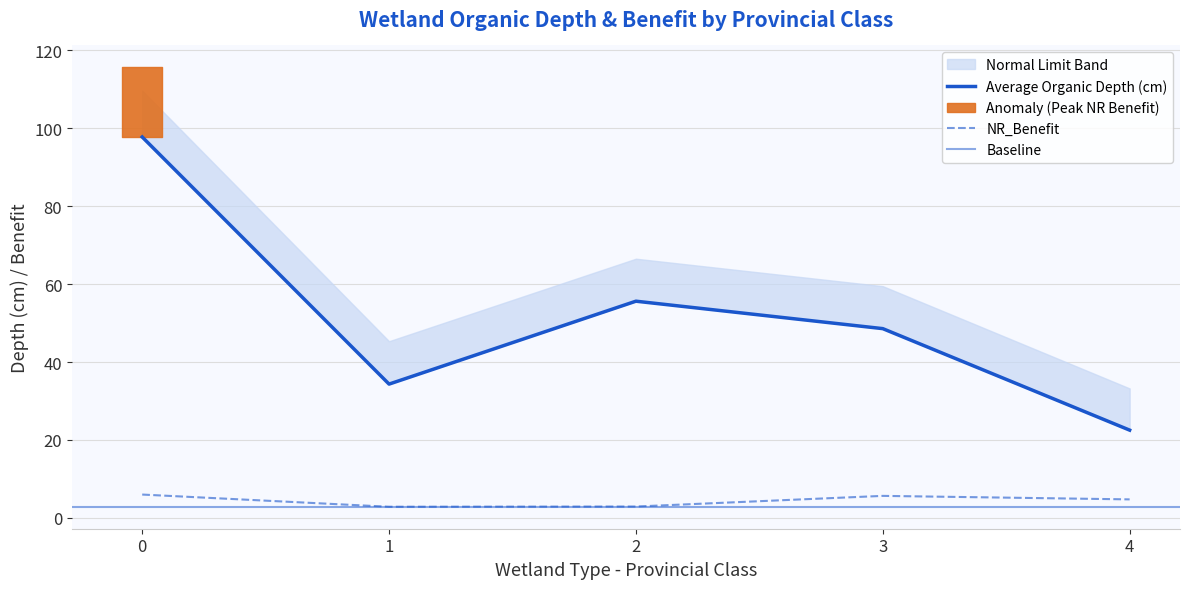

How many data points in NR_Benefit are above 4?

3